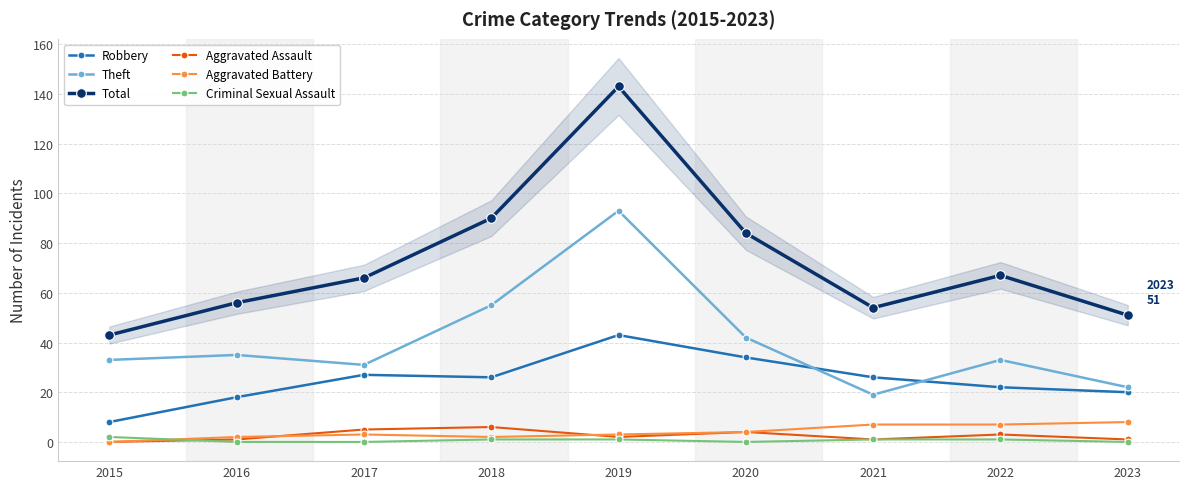

Which has a higher value, 2016 or 2018?

2018